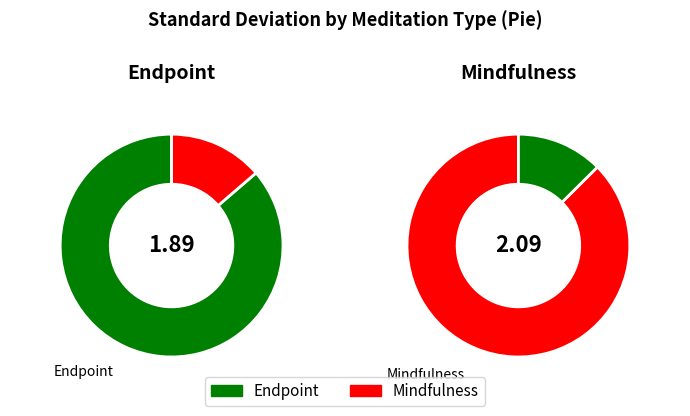

Which slice is the smallest?

Endpoint